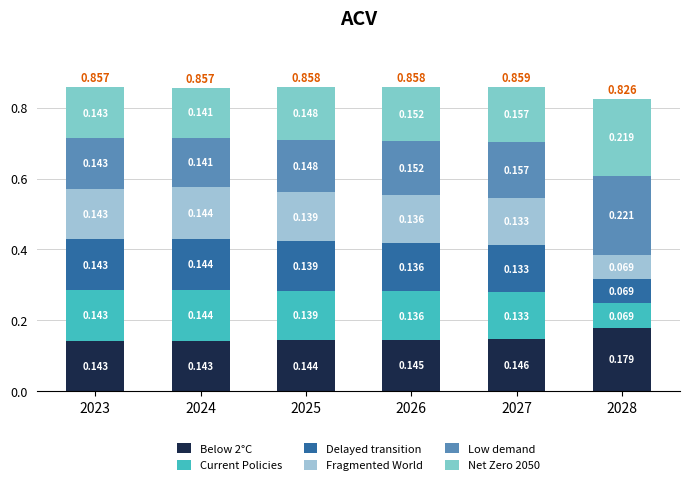

Are the bars horizontal?

No